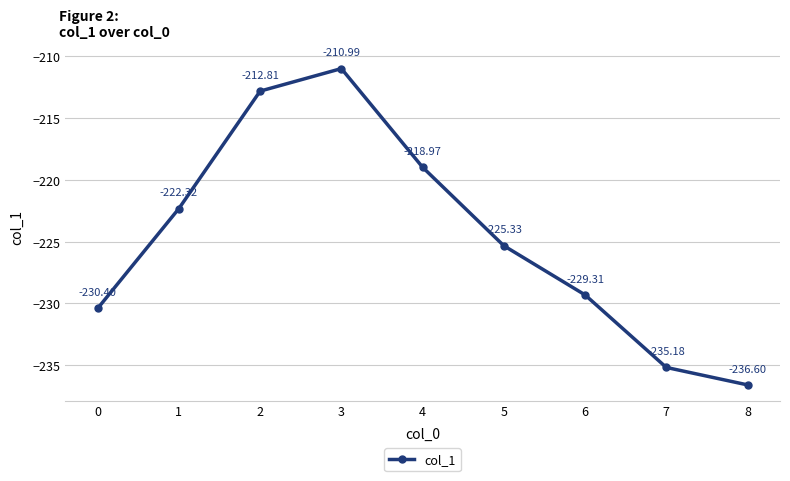

Rank the categories by value from highest to lowest.

3, 2, 4, 1, 5, 6, 0, 7, 8